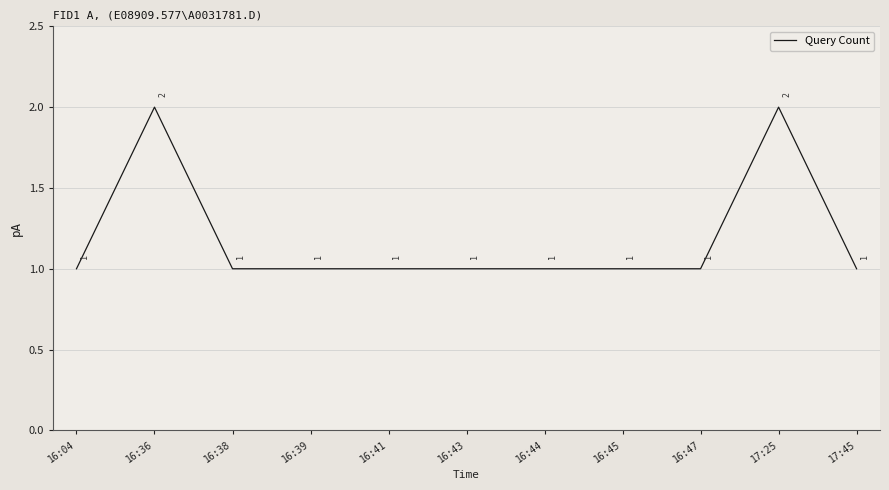

Reading left to right, what are all the values shown in this chart?

1	2	1	1	1	1	1	1	1	2	1